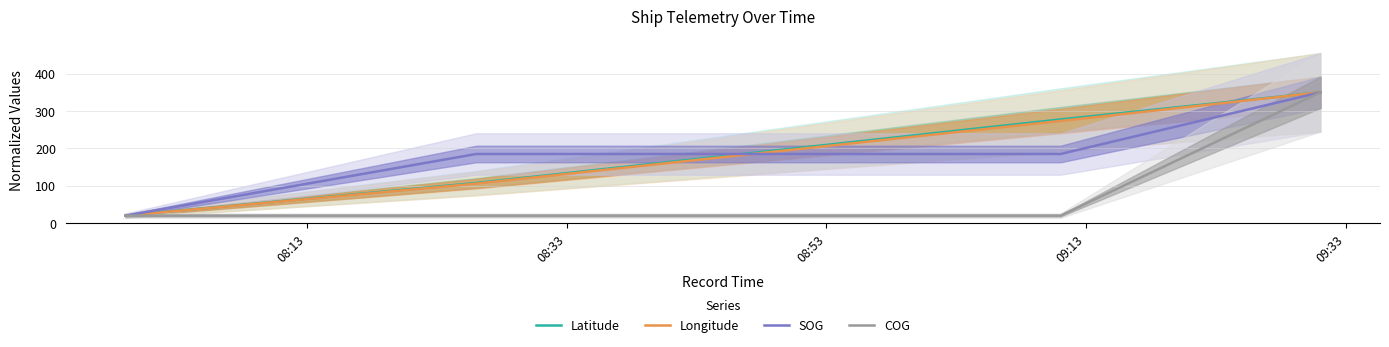

List the labels in order of COG value, smallest first.

08:13, 08:33, 08:53, 09:13